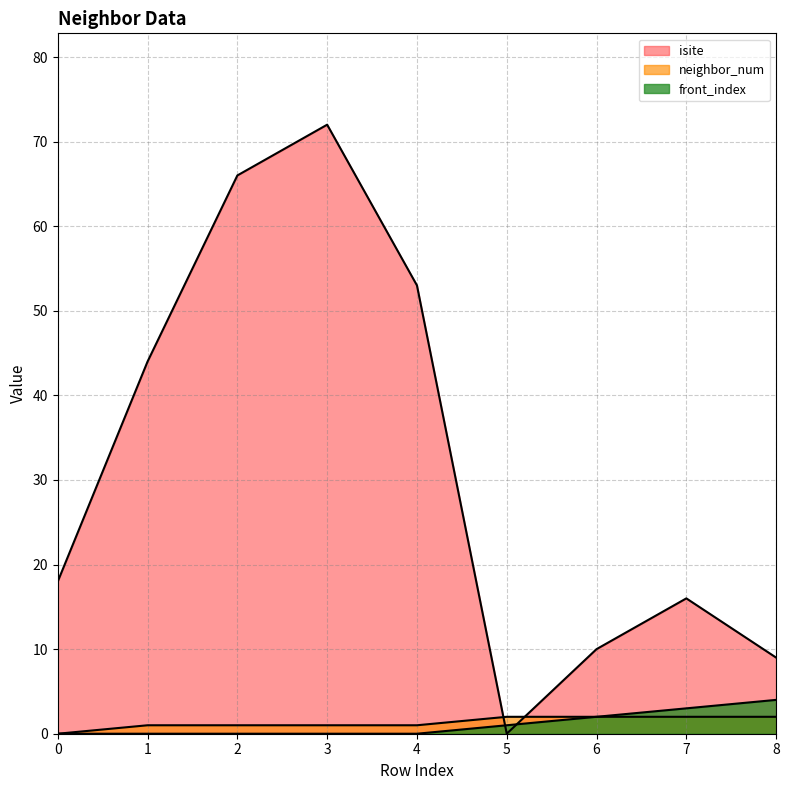

Which series has the largest range (max minus min)?

isite